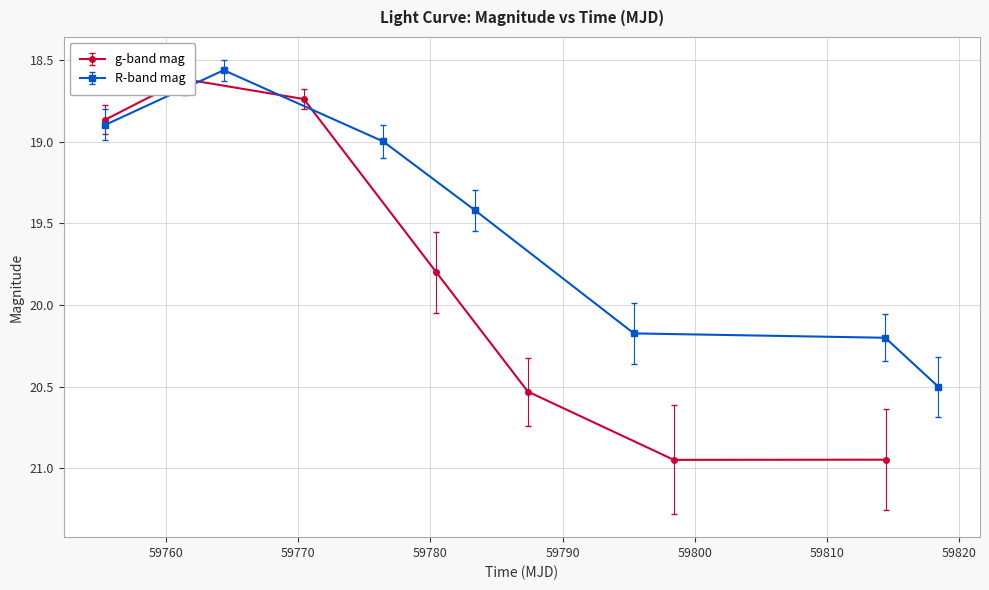

How many series are shown in this chart?

2